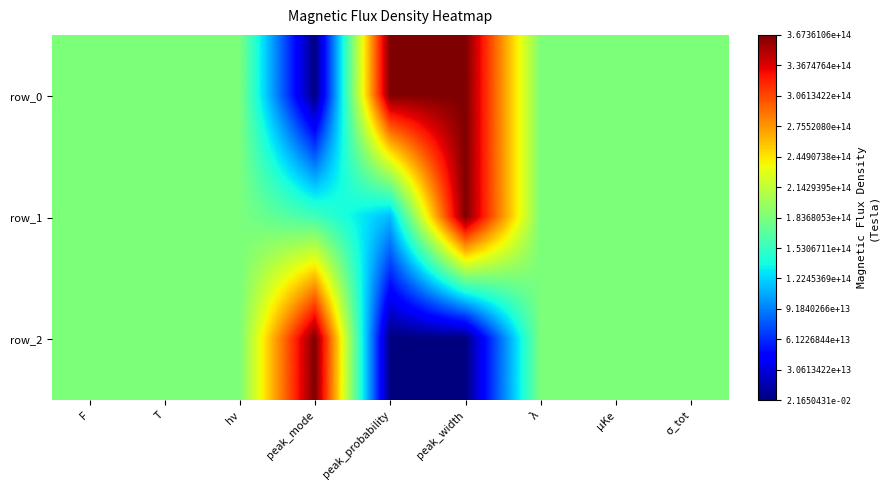

Which series has the largest total across all categories?

row_0